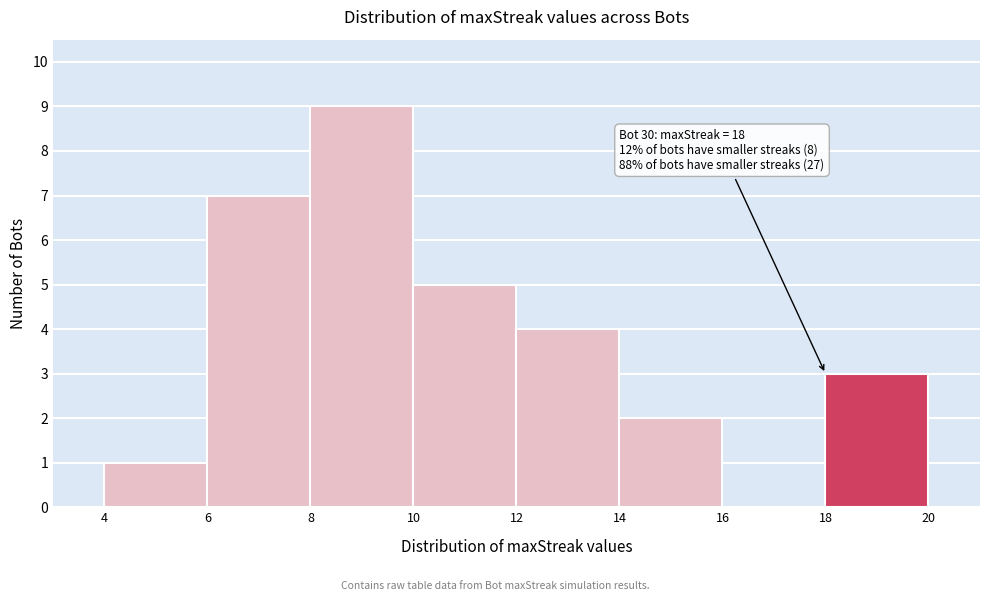

Which range on the x-axis has the tallest bar?

8 to 10